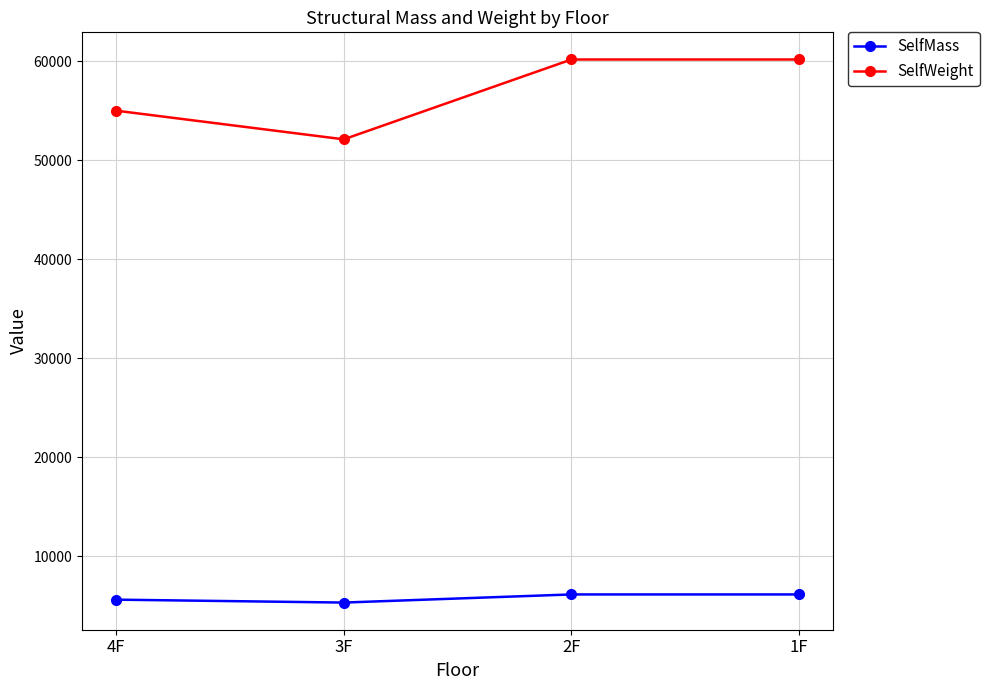

Which series has the largest total across all categories?

SelfWeight